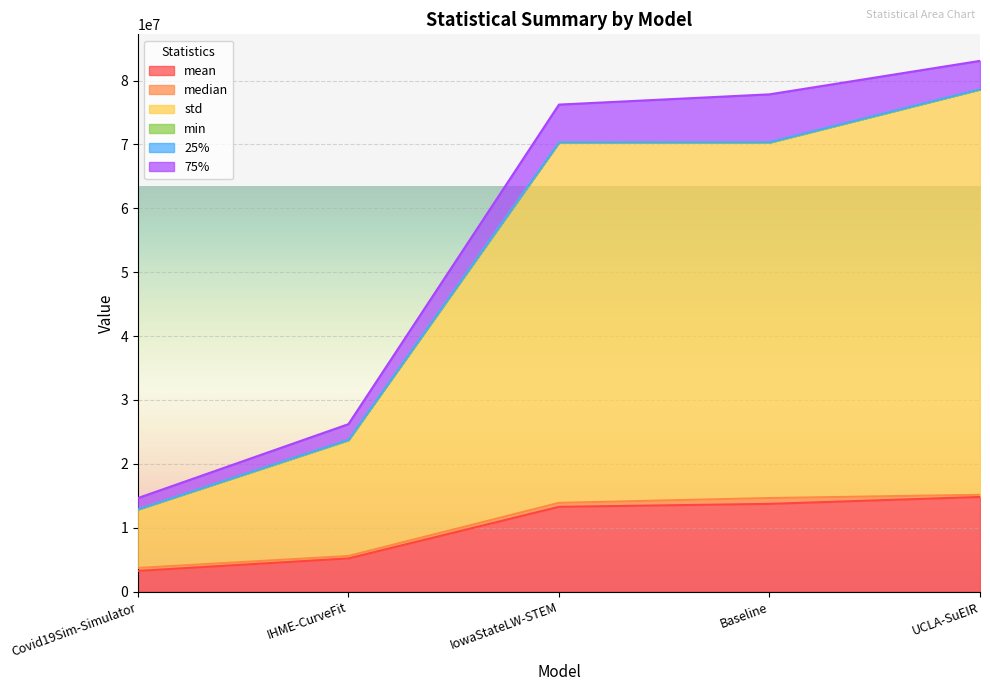

Reading left to right, what are all the values shown in this chart?

mean: 3231531.9	5185870.8	13265946.6	13728674.7	14812039.8
median: 466406.5	384259.8	619369.0	913936.0	337792.9
std: 9141451.3	18123340.0	56381682.4	55632041.2	63448582.3
min: 0.4	13.7	529.0	417.3	279.7
25%: 45817.9	61251.6	54773.0	65468.6	44198.4
75%: 1750666.4	2455077.4	5911141.0	7496726.3	4434968.7